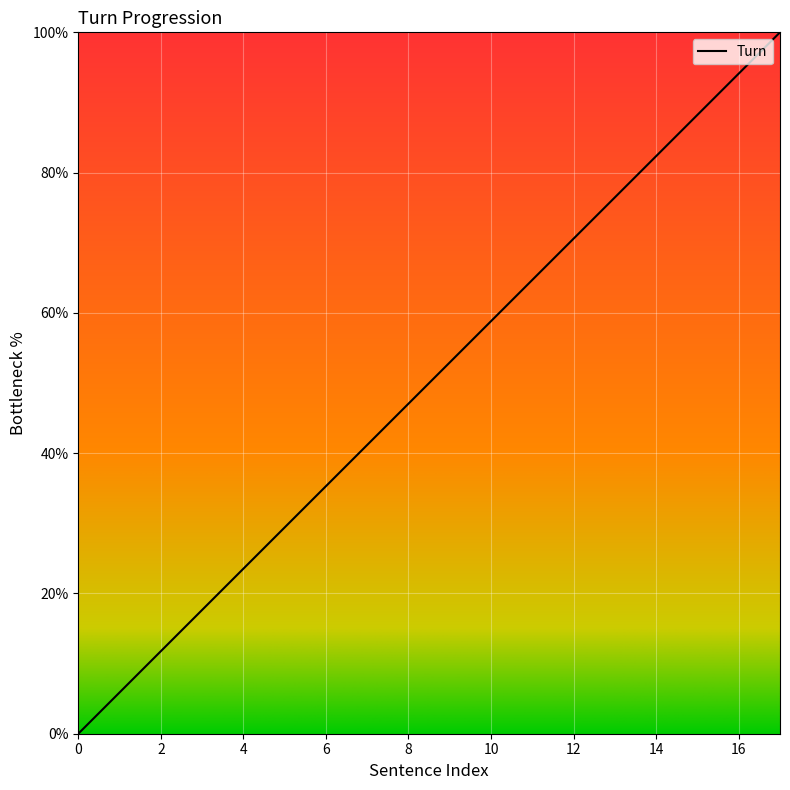

How many series are shown in this chart?

1